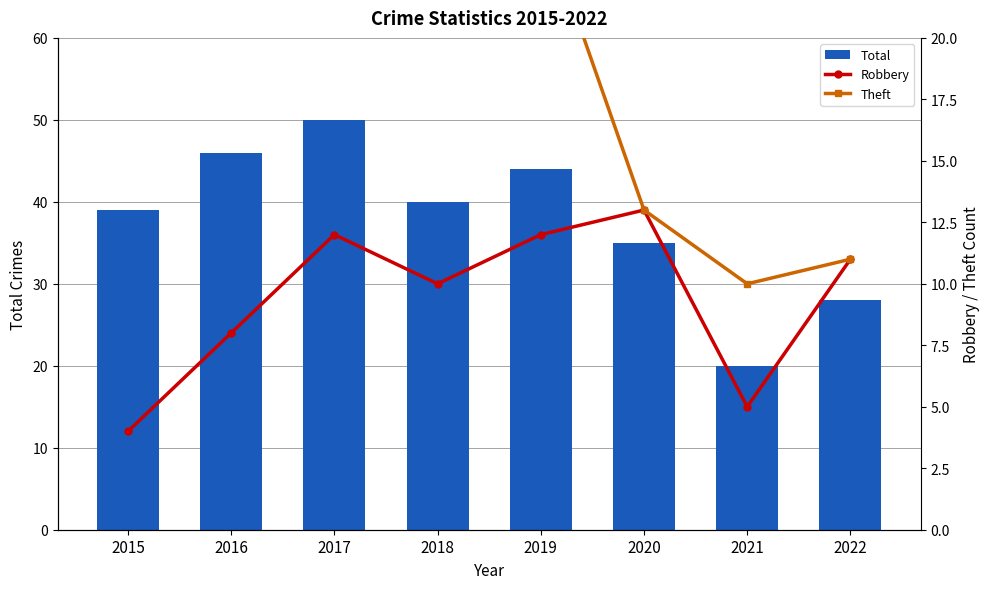

What is the value of the Total bar at the 1st from the left?

39